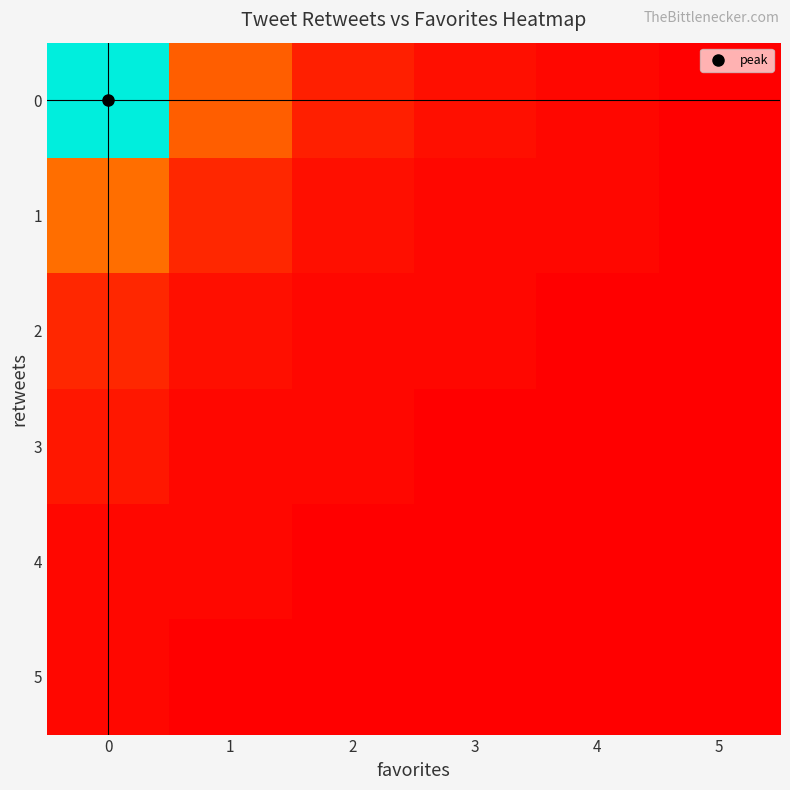

Reading left to right, list all the values displayed in this chart.

0: 0=57	1=12	2=4	3=2	4=1	5=0
1: 0=14	1=5	2=2	3=1	4=1	5=0
2: 0=5	1=2	2=1	3=1	4=0	5=0
3: 0=3	1=1	2=1	3=0	4=0	5=0
4: 0=1	1=1	2=0	3=0	4=0	5=0
5: 0=1	1=0	2=0	3=0	4=0	5=0